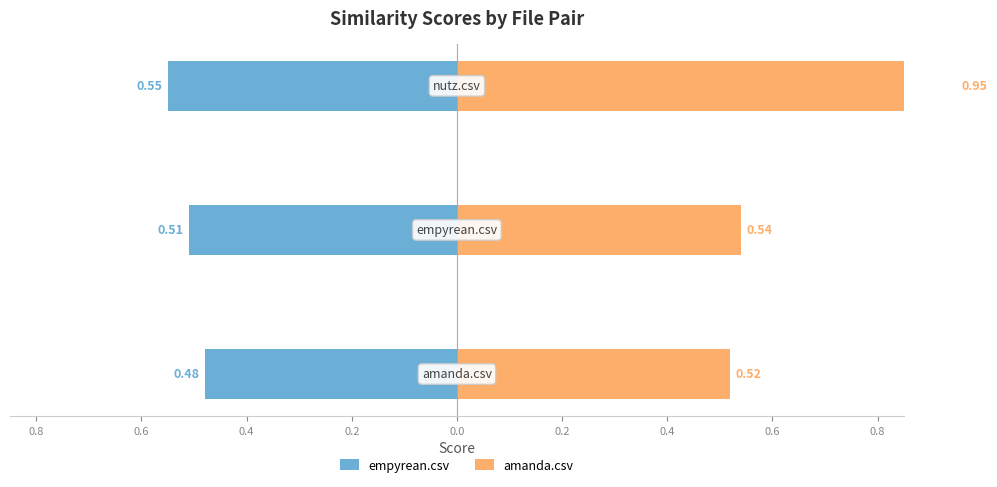

Is it true that empyrean.csv equals -0.5 at 1.0?

True